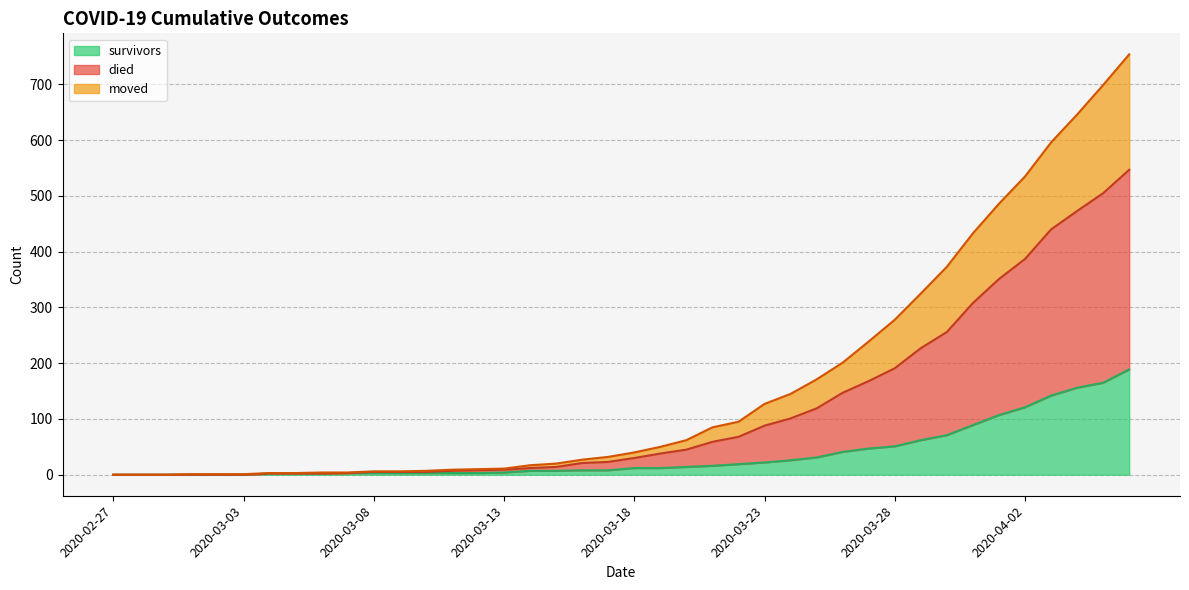

What is the label of the 15th point from the left?

2020-03-12